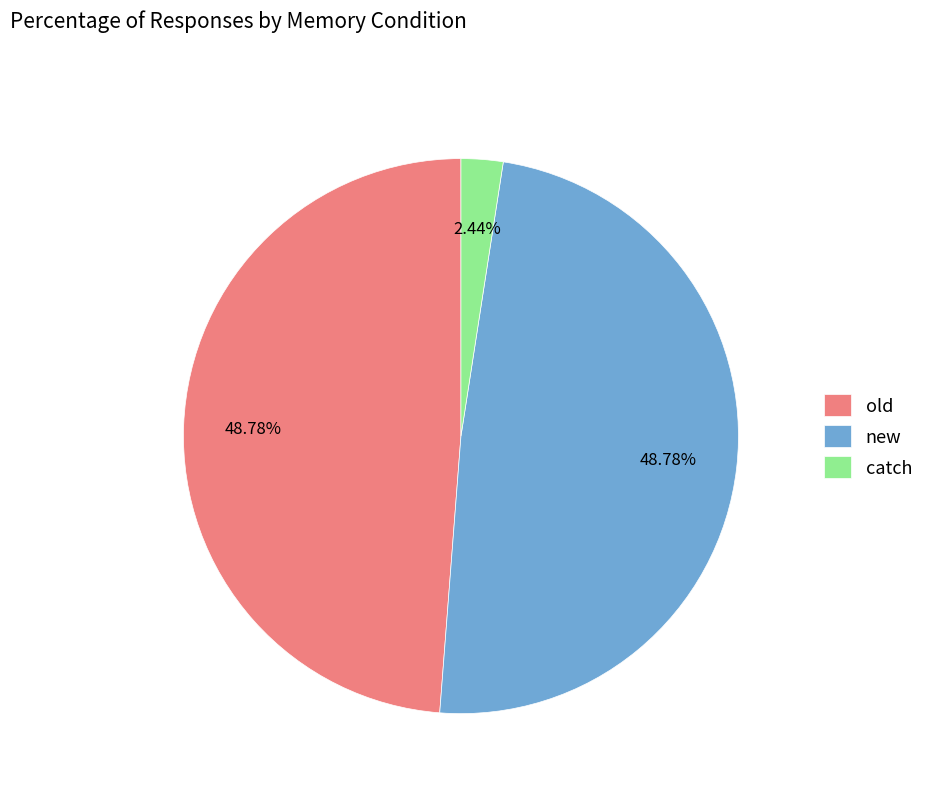

To the nearest percent, what is the difference between the catch and old slice percentages?

46%